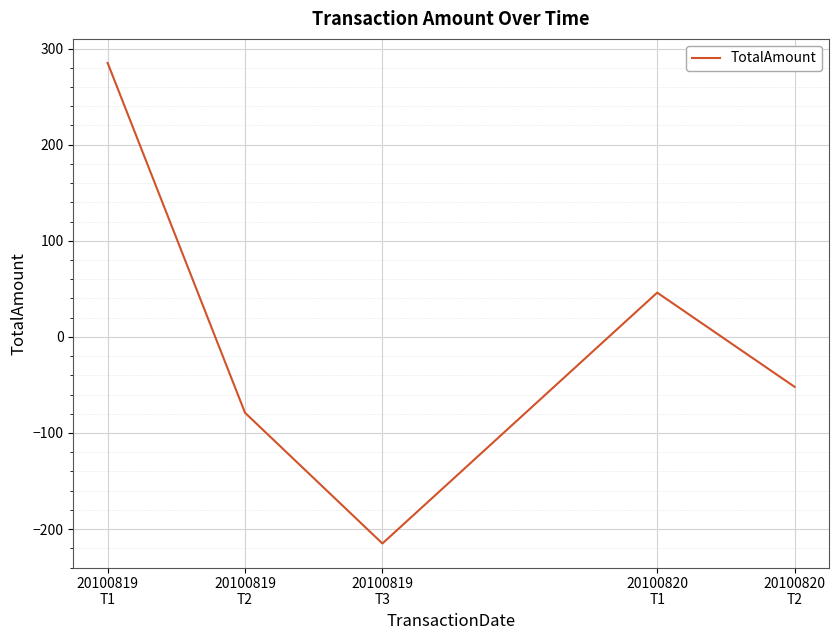

How many values are below zero?

3